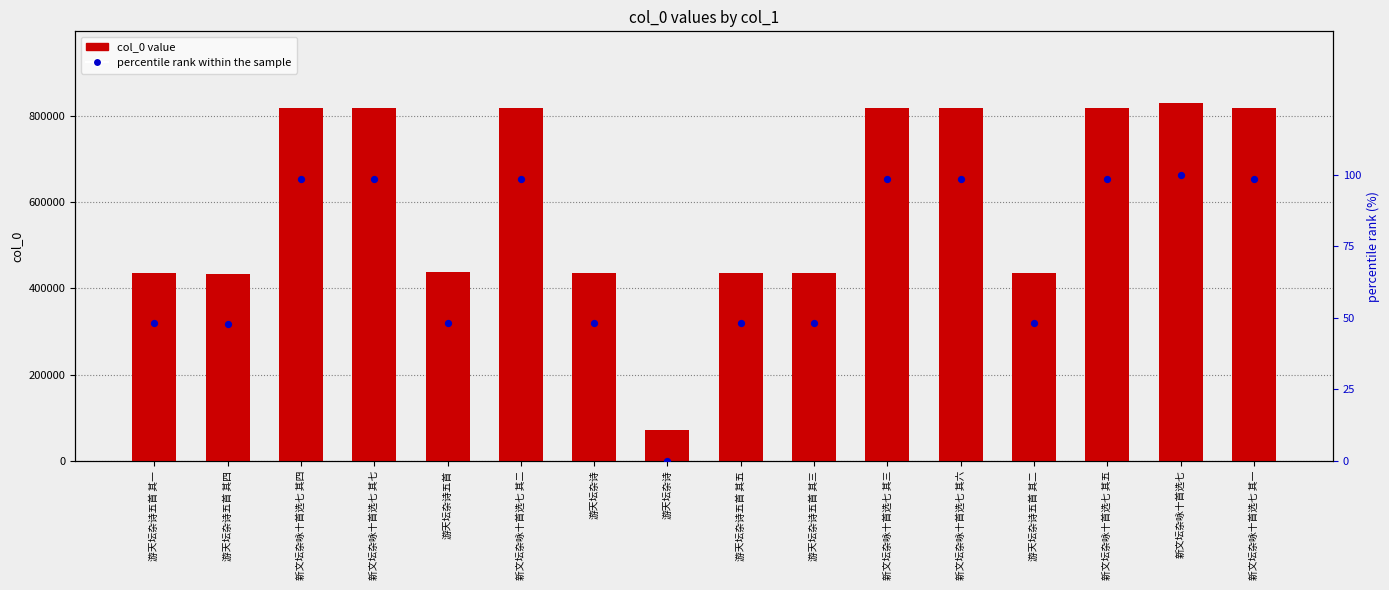

Which series has the largest total across all categories?

col_0 value